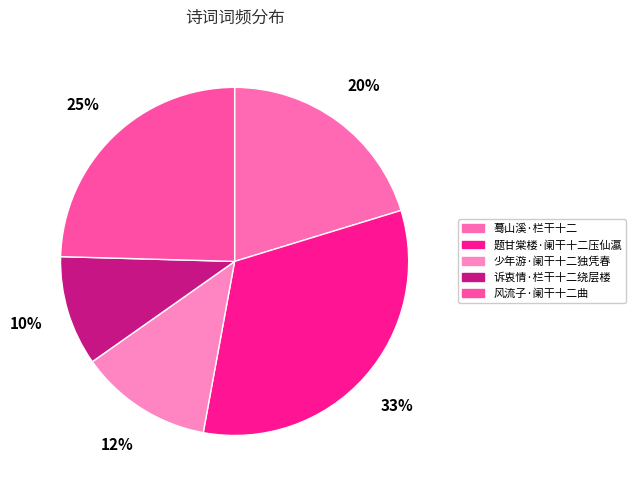

What is the largest slice in the pie chart?

题甘棠楼·阑干十二压仙瀛